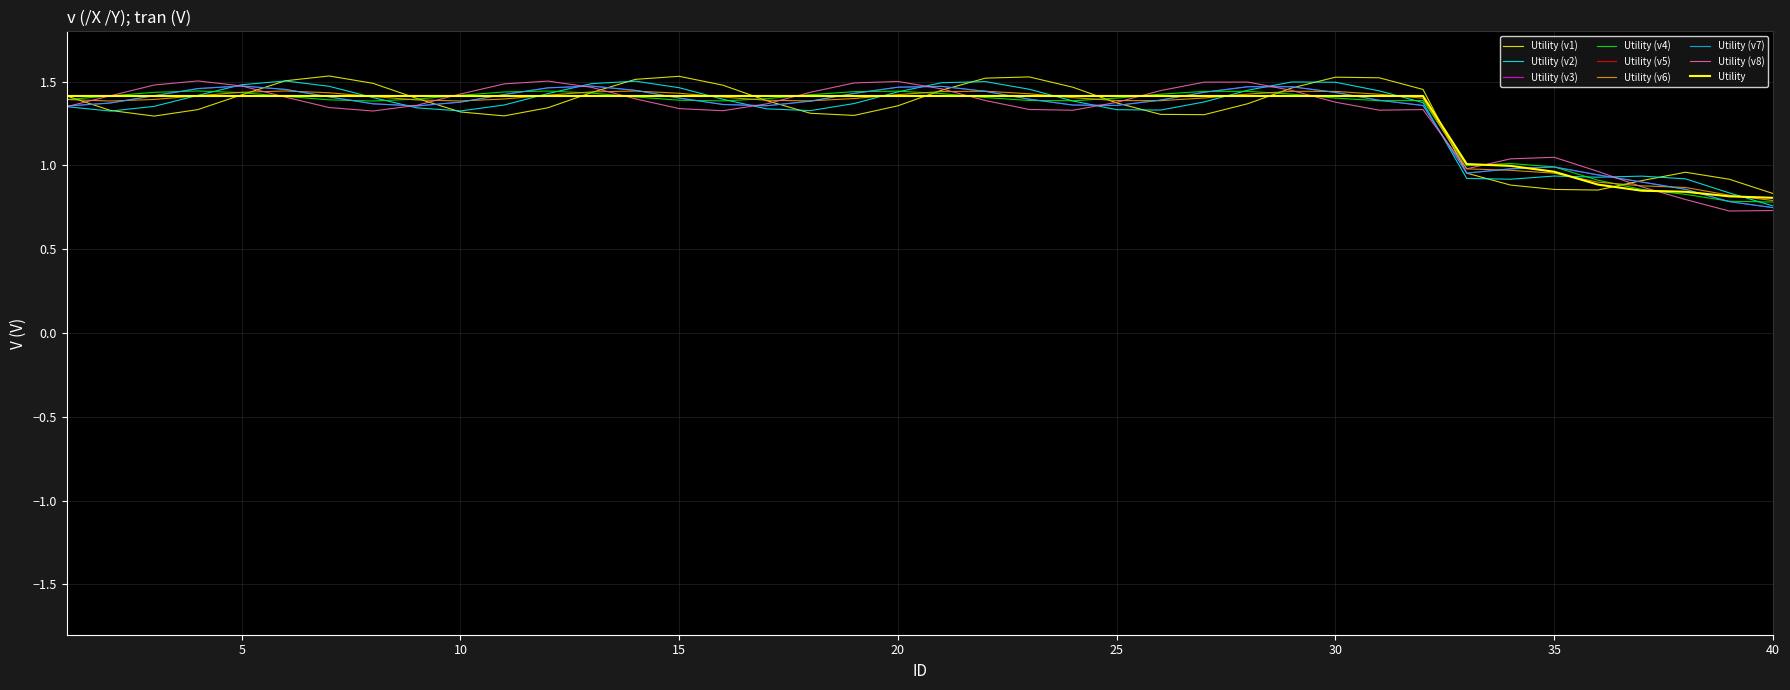

Is this an area chart (filled region under the line)?

No